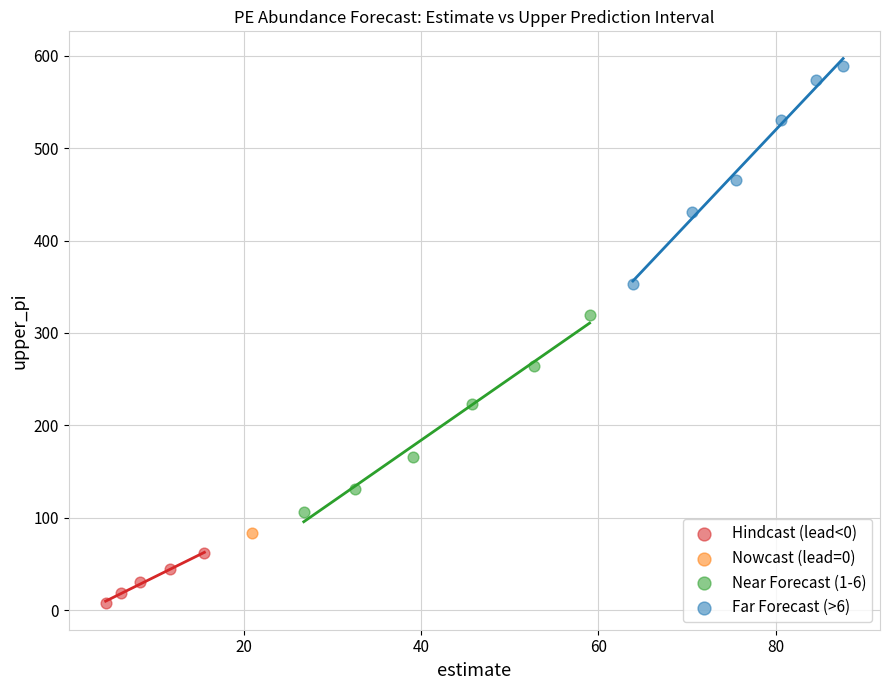

Which series contains the highest Y value?

Far Forecast (>6)